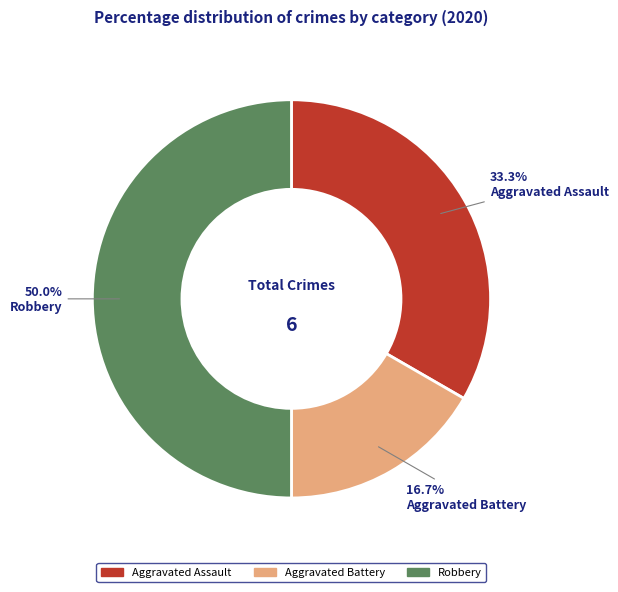

Is Aggravated Battery the majority of the pie?

No